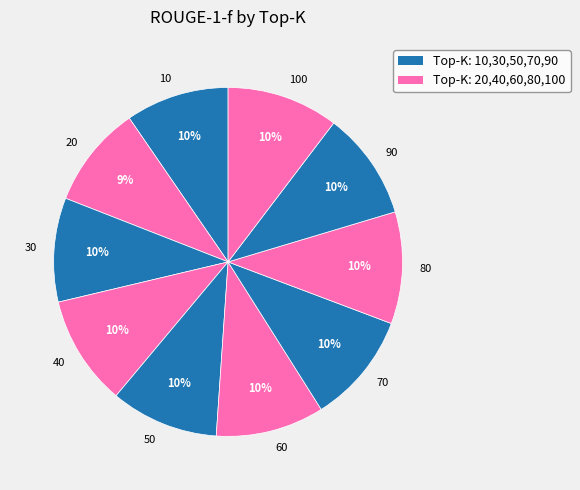

What percentage is the 80 slice, to the nearest percent?

10%